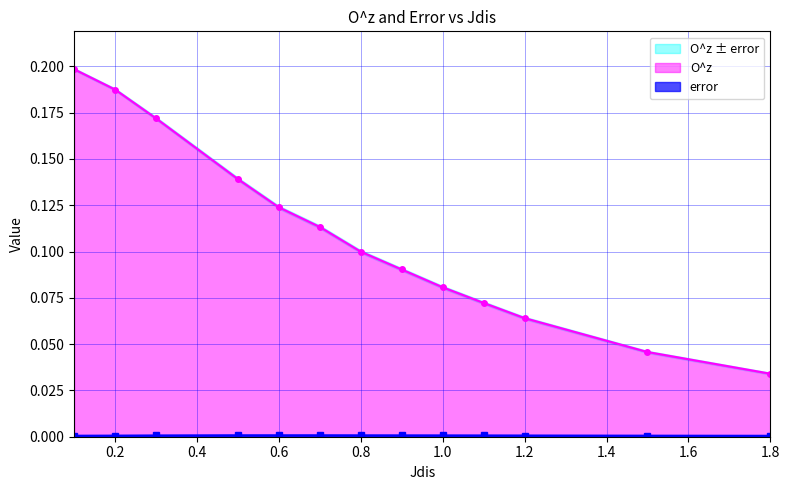

True or false: O^z has more than 1 interior local peaks.

False